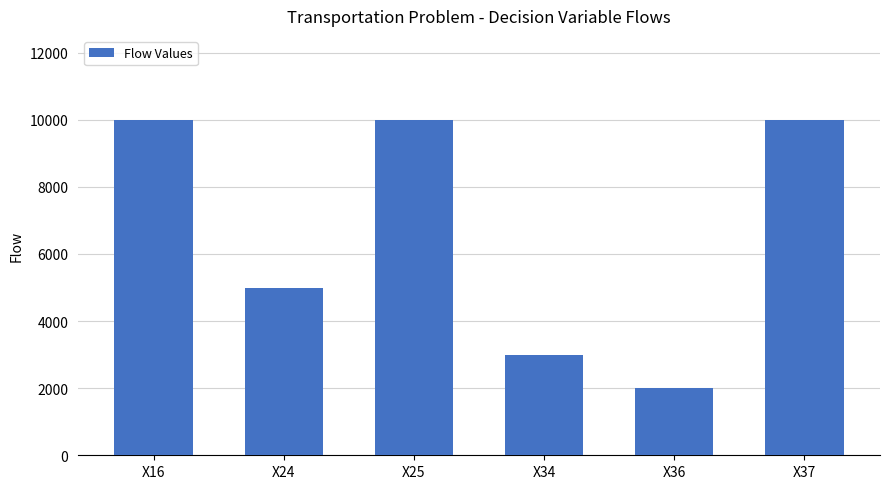

How many values are between 3000 and 10000?

5